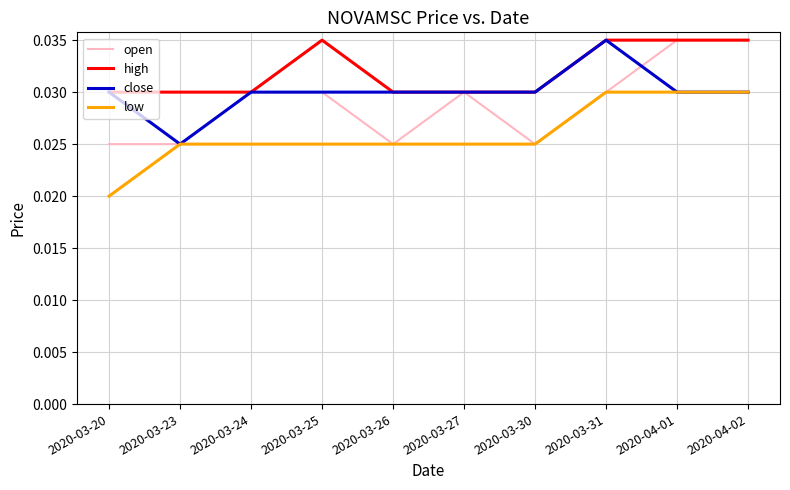

Is the value of high at 2020-03-31 greater than the value of close at 2020-03-23?

Yes